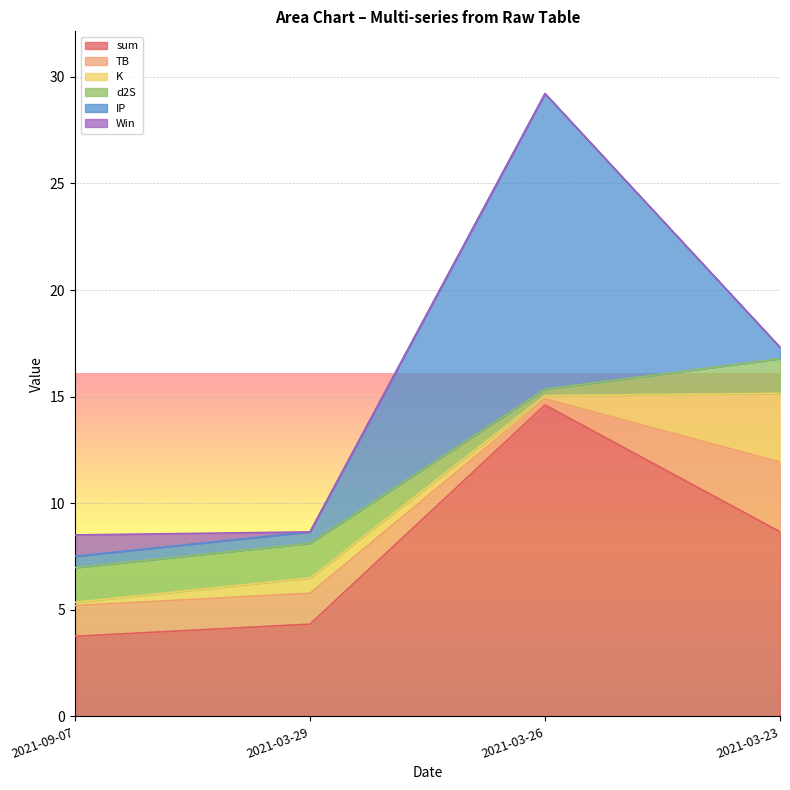

What is the label of the 4th point from the right?

2021-09-07